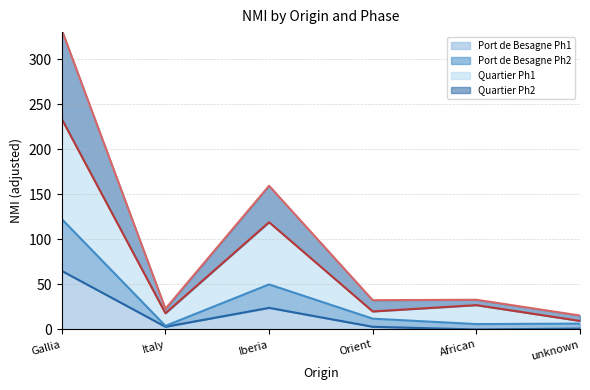

At which category does the chart reach its minimum across all series?

African